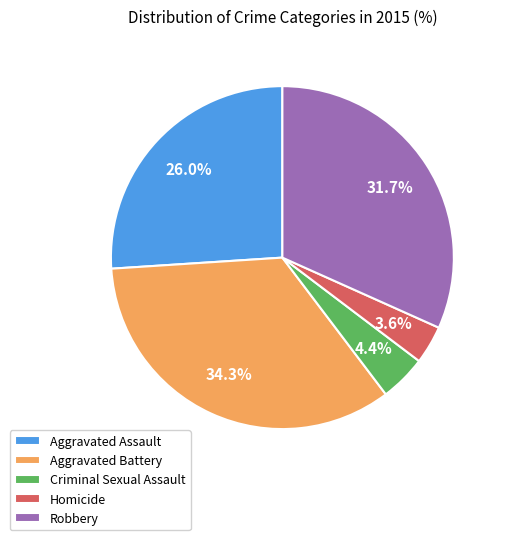

To the nearest percent, what percentage of the pie is Homicide?

4%